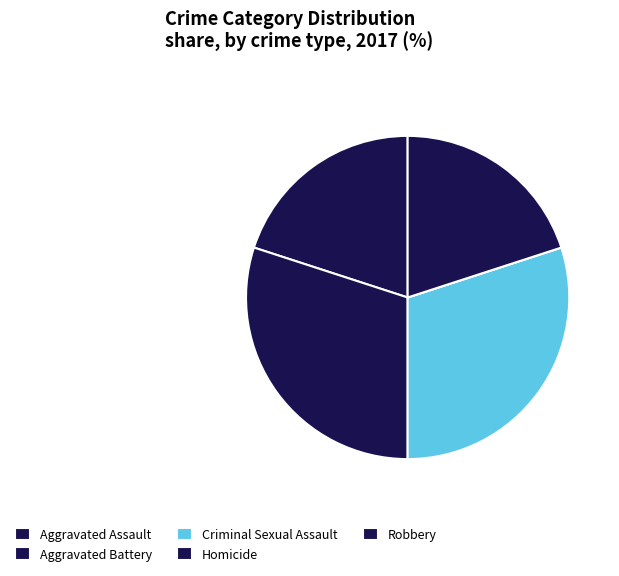

To the nearest percent, what percentage of the pie is Robbery?

20%